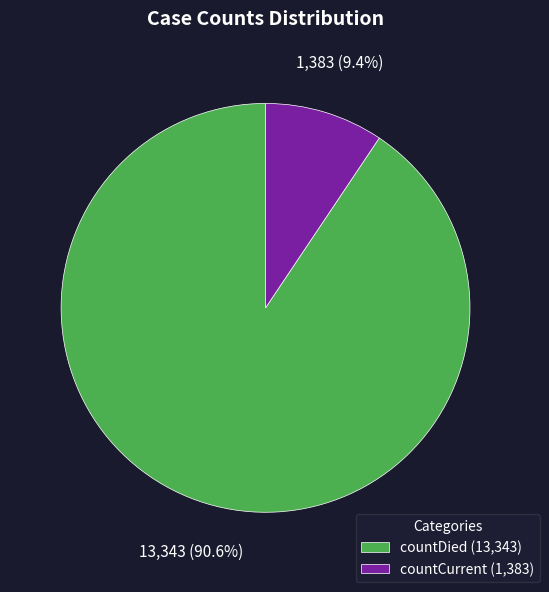

What is the largest slice in the pie chart?

countDied